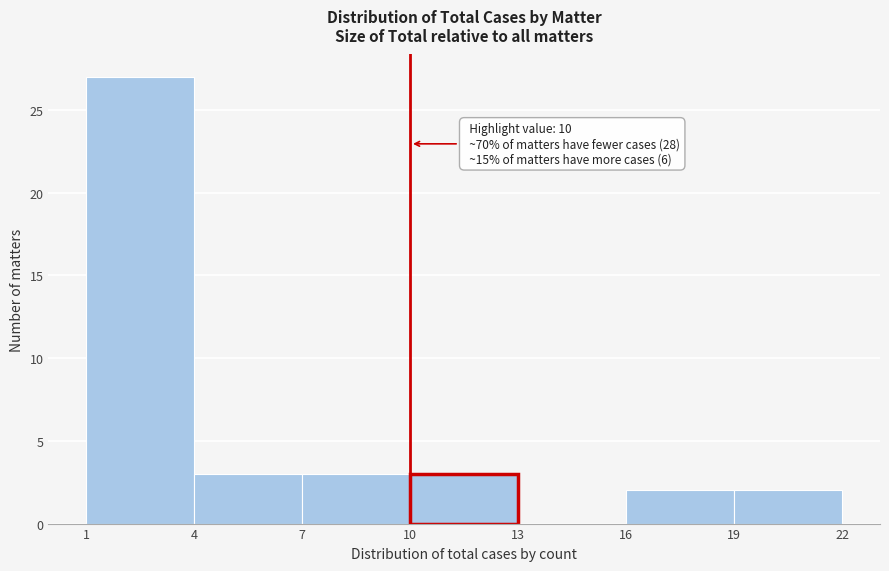

Over which range of the x-axis is the bar tallest?

1 to 4